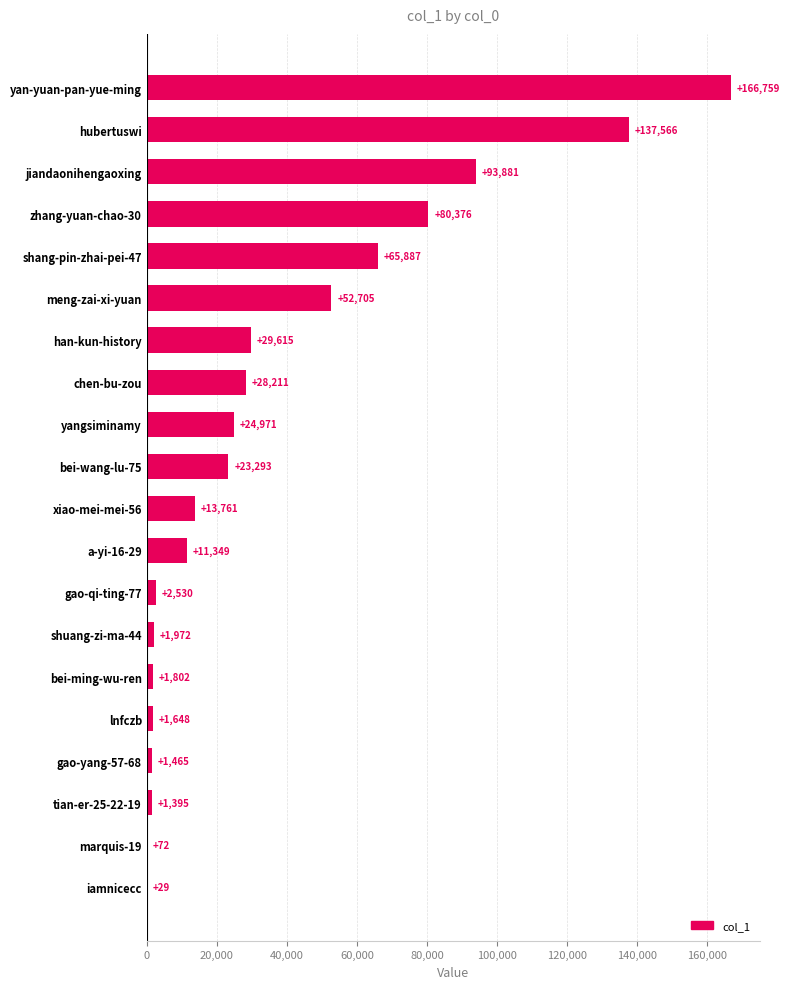

What is the ratio of the value at yan-yuan-pan-yue-ming to the value at han-kun-history?

5.6